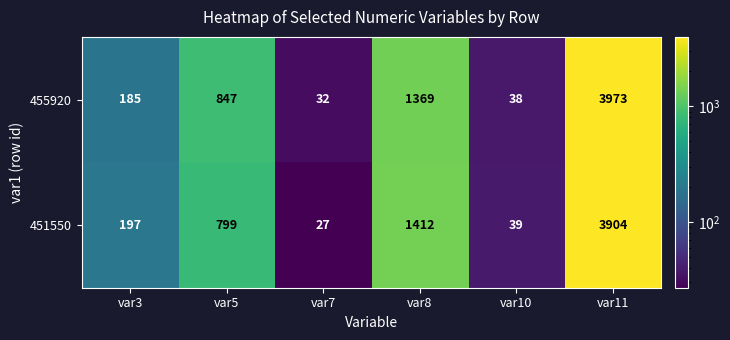

Count the number of data series in this chart.

2